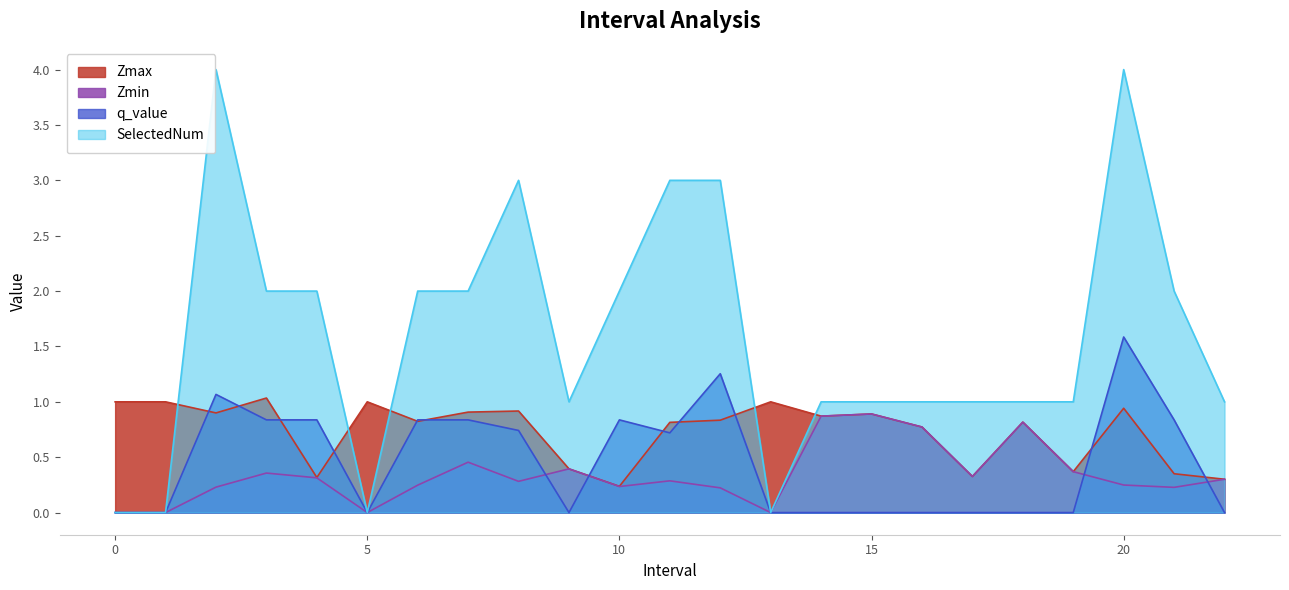

How many series are shown in this chart?

4